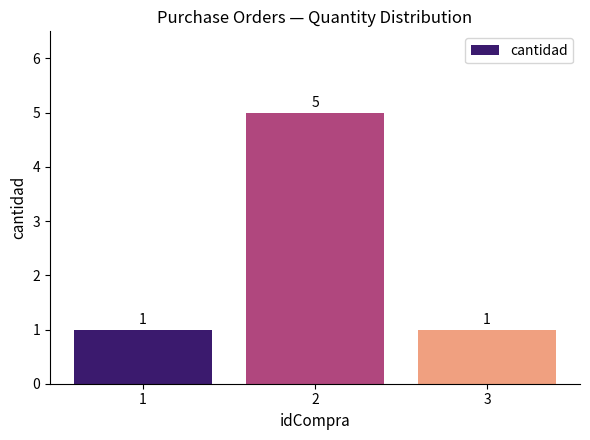

Which category has the highest value across all series?

2